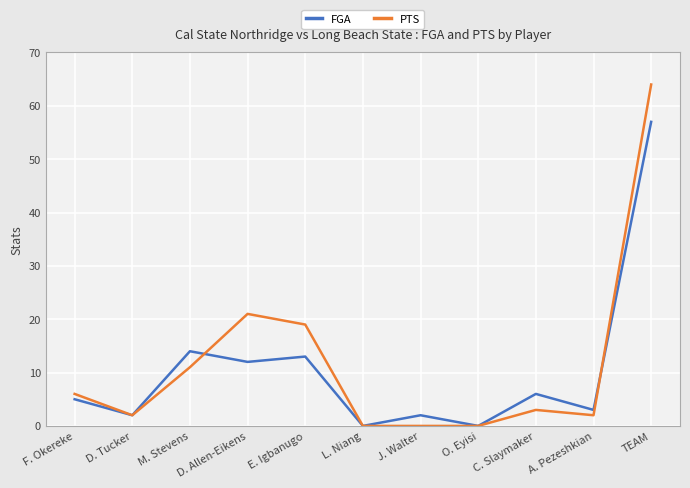

True or false: FGA has more than 0 interior local peaks.

True